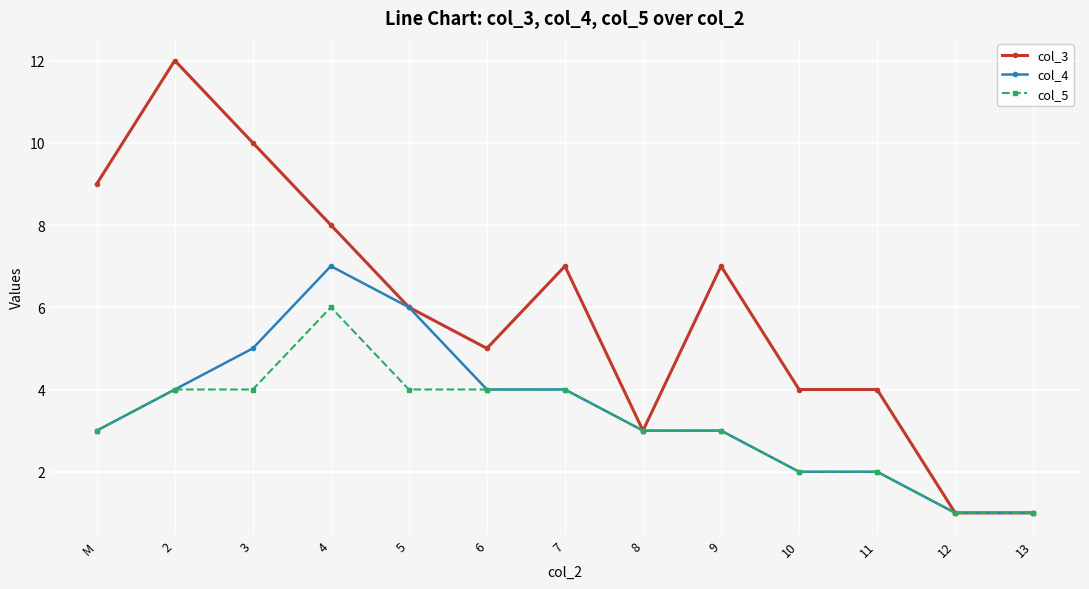

Between 6 and 7, which series saw the biggest shift?

col_3